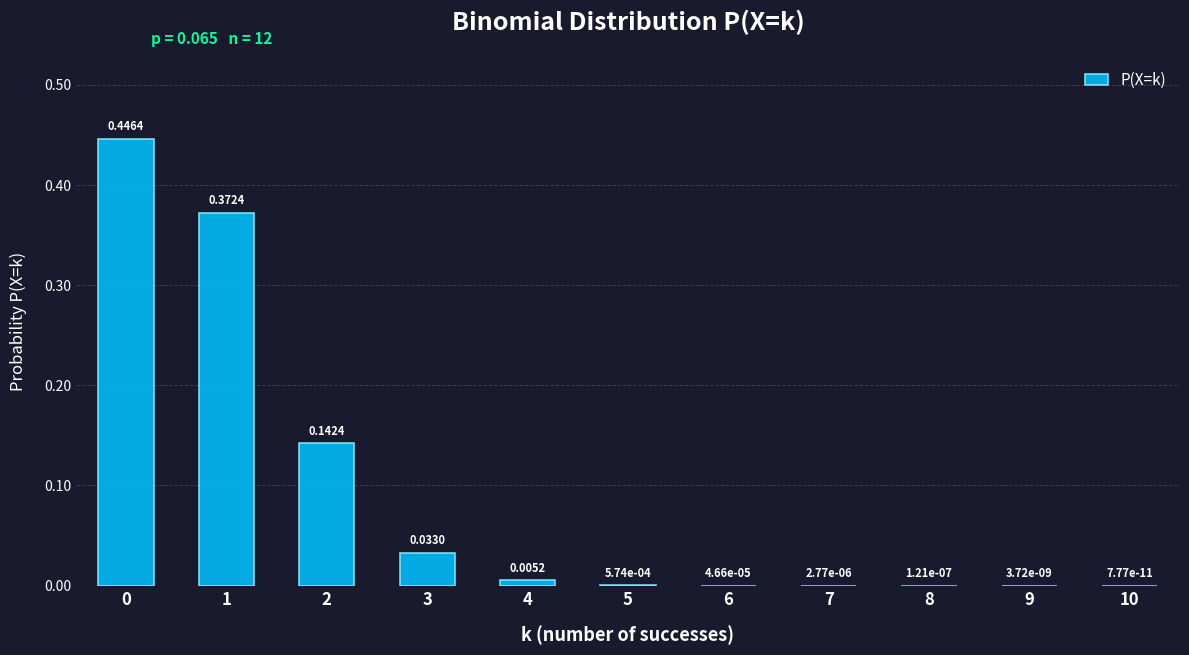

What is the sum of the values at 0 and 4?

0.5